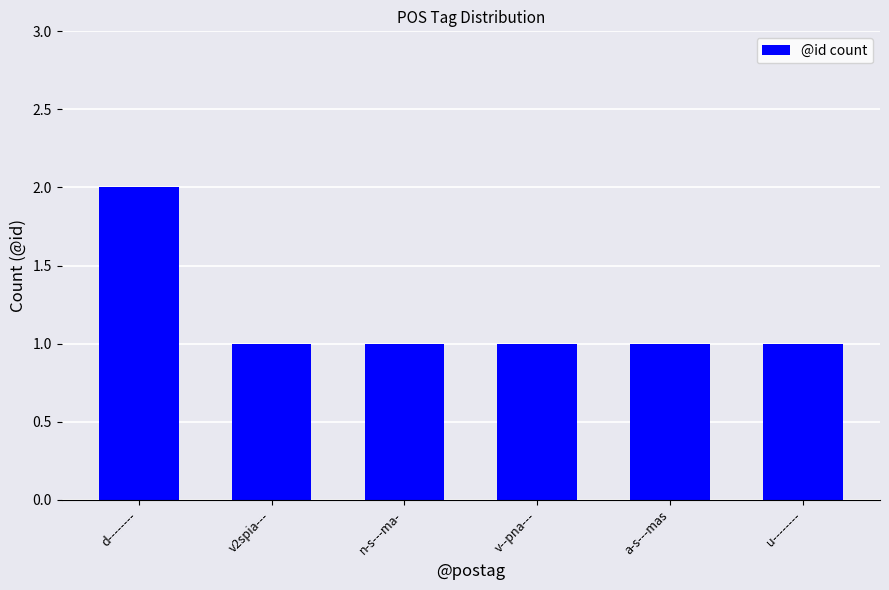

How many distinct data groups are displayed?

1